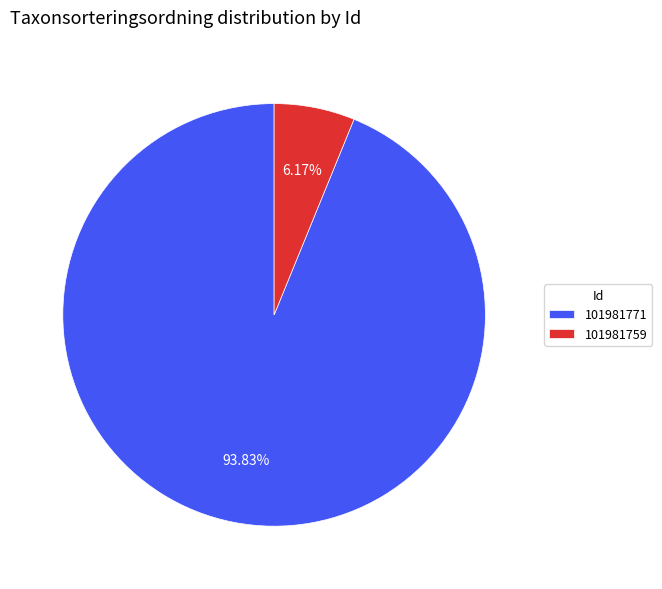

Combined, what portion of the pie is 101981759 and 101981771?

100.0%